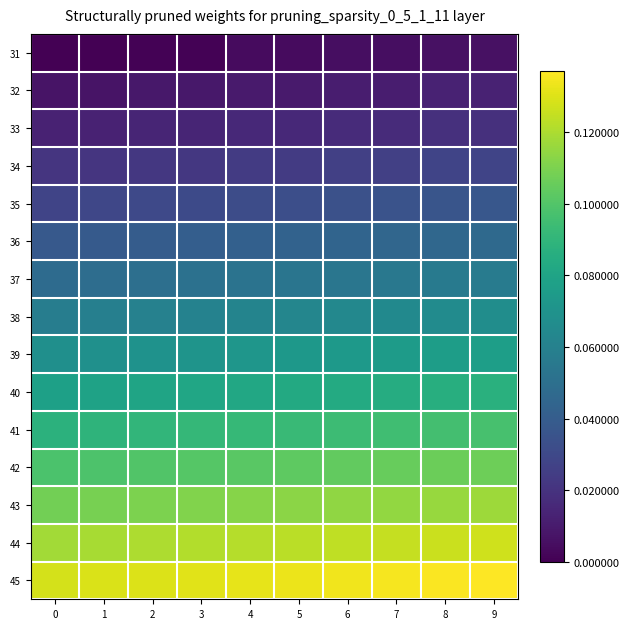

Reading right to left, transcribe all the data shown in this chart.

31: 9=0.0	8=0.0	7=0.0	6=0.0	5=0.0	4=0.0	3=0.0	2=0.0	1=0.0	0=0.0
32: 9=0.0	8=0.0	7=0.0	6=0.0	5=0.0	4=0.0	3=0.0	2=0.0	1=0.0	0=0.0
33: 9=0.0	8=0.0	7=0.0	6=0.0	5=0.0	4=0.0	3=0.0	2=0.0	1=0.0	0=0.0
34: 9=0.0	8=0.0	7=0.0	6=0.0	5=0.0	4=0.0	3=0.0	2=0.0	1=0.0	0=0.0
35: 9=0.0	8=0.0	7=0.0	6=0.0	5=0.0	4=0.0	3=0.0	2=0.0	1=0.0	0=0.0
36: 9=0.0	8=0.0	7=0.0	6=0.0	5=0.0	4=0.0	3=0.0	2=0.0	1=0.0	0=0.0
37: 9=0.1	8=0.1	7=0.1	6=0.1	5=0.1	4=0.1	3=0.1	2=0.0	1=0.0	0=0.0
38: 9=0.1	8=0.1	7=0.1	6=0.1	5=0.1	4=0.1	3=0.1	2=0.1	1=0.1	0=0.1
39: 9=0.1	8=0.1	7=0.1	6=0.1	5=0.1	4=0.1	3=0.1	2=0.1	1=0.1	0=0.1
40: 9=0.1	8=0.1	7=0.1	6=0.1	5=0.1	4=0.1	3=0.1	2=0.1	1=0.1	0=0.1
41: 9=0.1	8=0.1	7=0.1	6=0.1	5=0.1	4=0.1	3=0.1	2=0.1	1=0.1	0=0.1
42: 9=0.1	8=0.1	7=0.1	6=0.1	5=0.1	4=0.1	3=0.1	2=0.1	1=0.1	0=0.1
43: 9=0.1	8=0.1	7=0.1	6=0.1	5=0.1	4=0.1	3=0.1	2=0.1	1=0.1	0=0.1
44: 9=0.1	8=0.1	7=0.1	6=0.1	5=0.1	4=0.1	3=0.1	2=0.1	1=0.1	0=0.1
45: 9=0.1	8=0.1	7=0.1	6=0.1	5=0.1	4=0.1	3=0.1	2=0.1	1=0.1	0=0.1